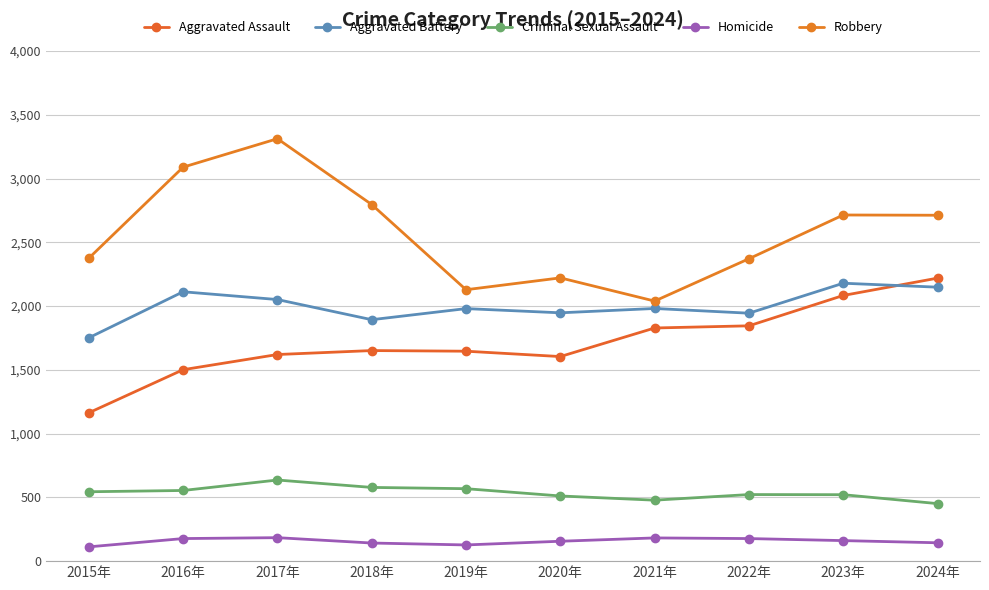

Where is Aggravated Battery nearest to the value 1965?

2019年